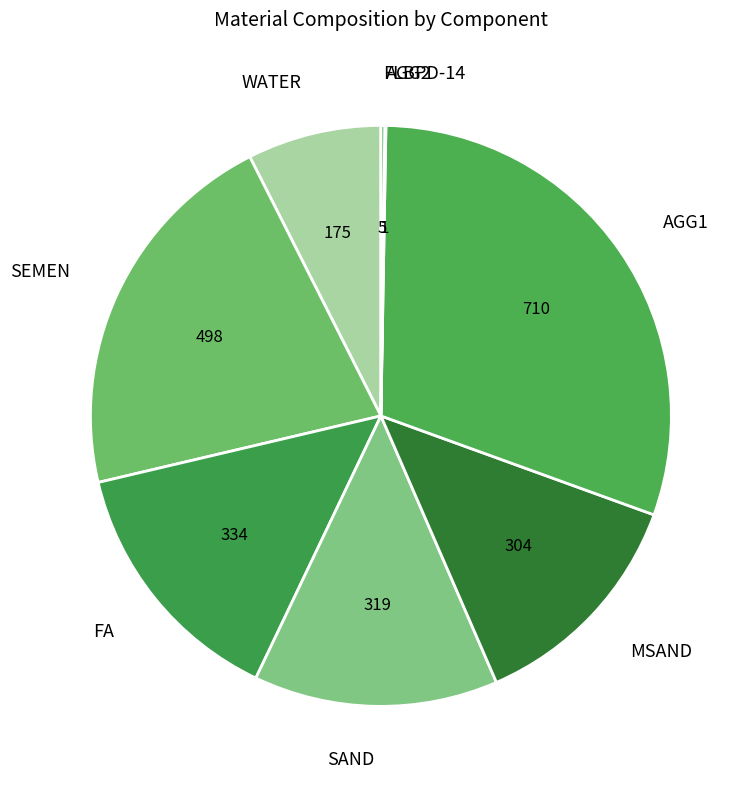

Is there any slice that represents more than half of the pie?

No